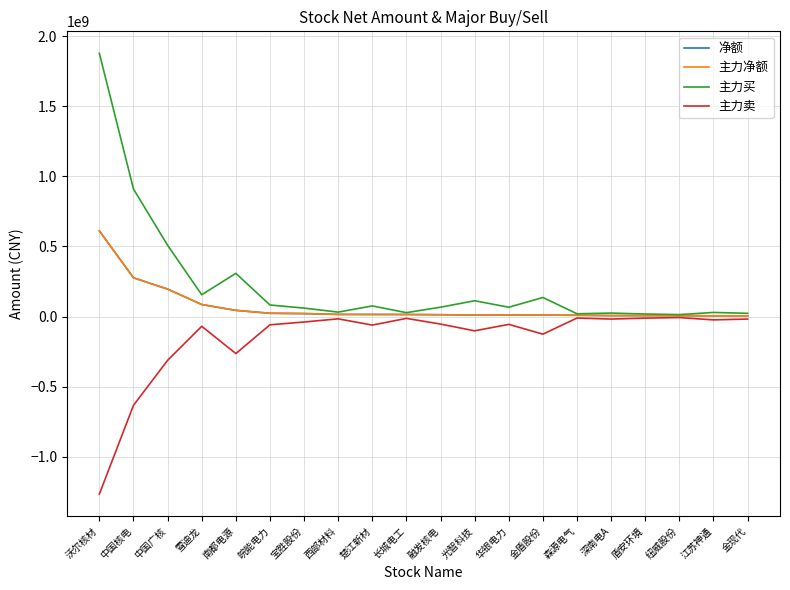

Does the chart display data point markers on the line(s)?

No